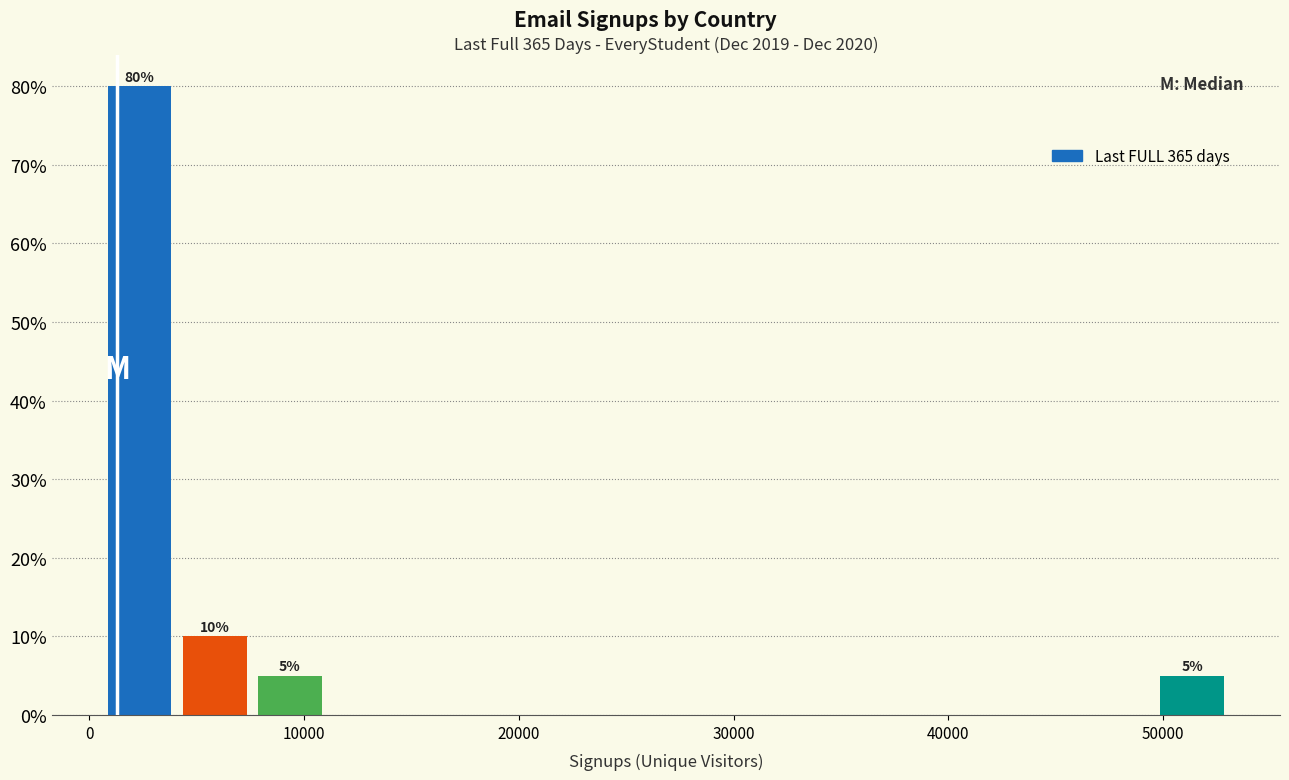

Around what value on the x-axis is the tallest bar? Give the approximate position of its centre, as read against the axis.

2000